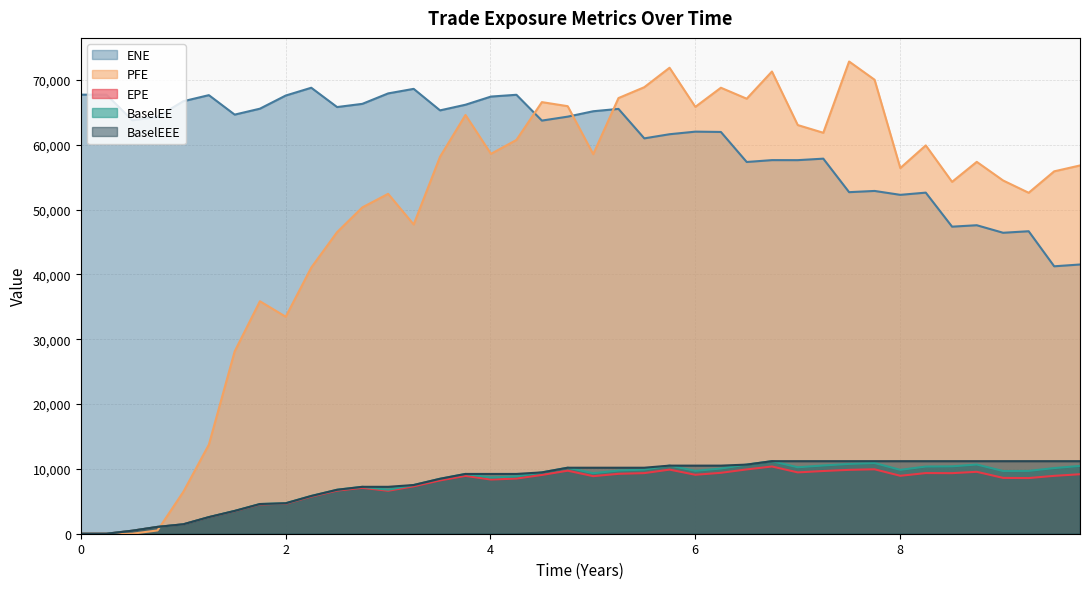

True or false: PFE has more than 1 points higher than both neighbors.

True